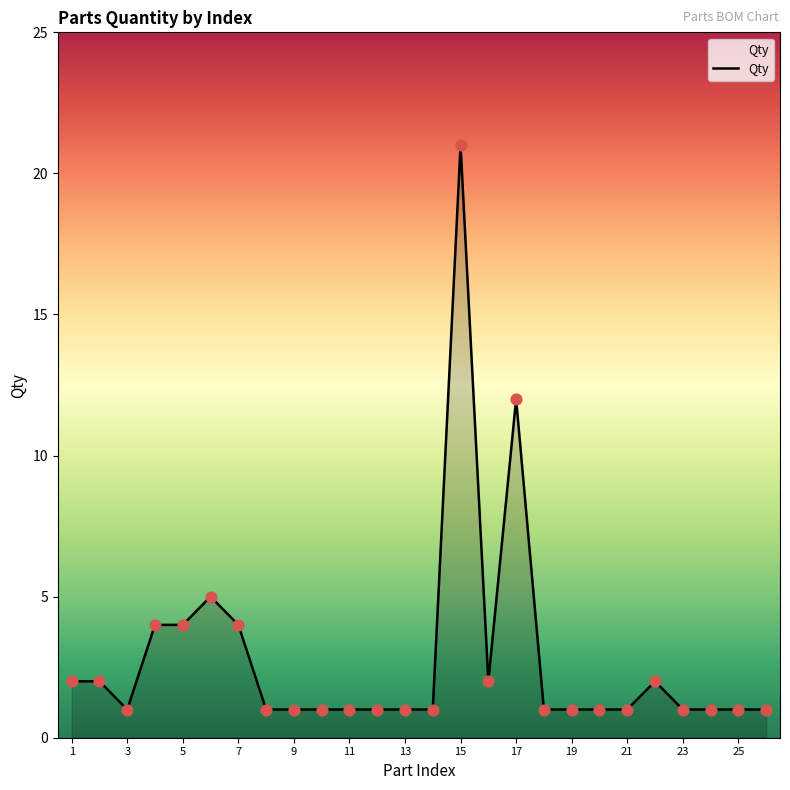

What is the maximum value shown in the chart?

21